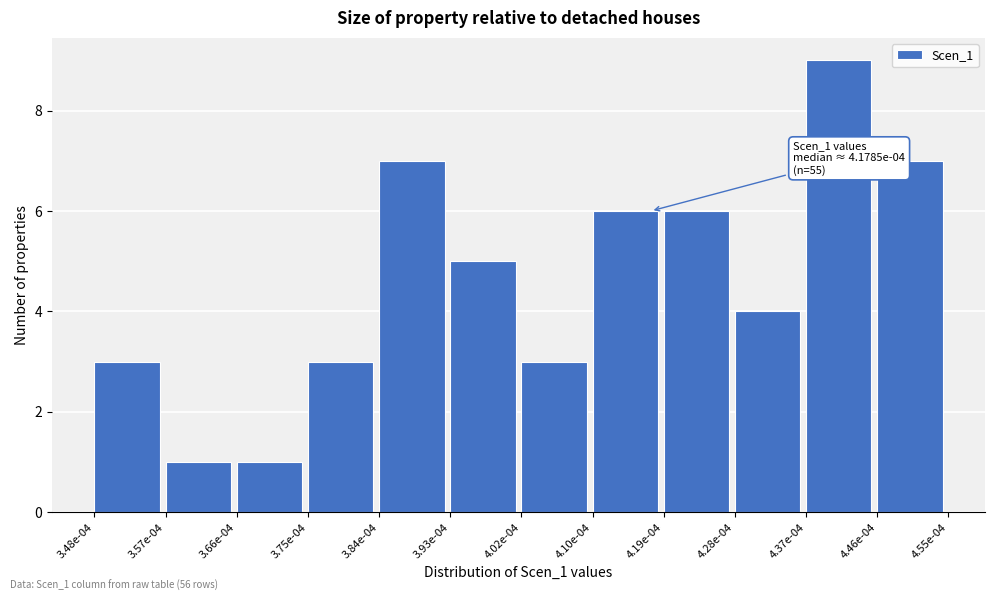

Reading left to right, transcribe all the data shown in this chart.

3.48e-04=3	3.57e-04=1	3.66e-04=1	3.75e-04=3	3.84e-04=7	3.93e-04=5	4.02e-04=3	4.10e-04=6	4.19e-04=6	4.28e-04=4	4.37e-04=9	4.46e-04=7